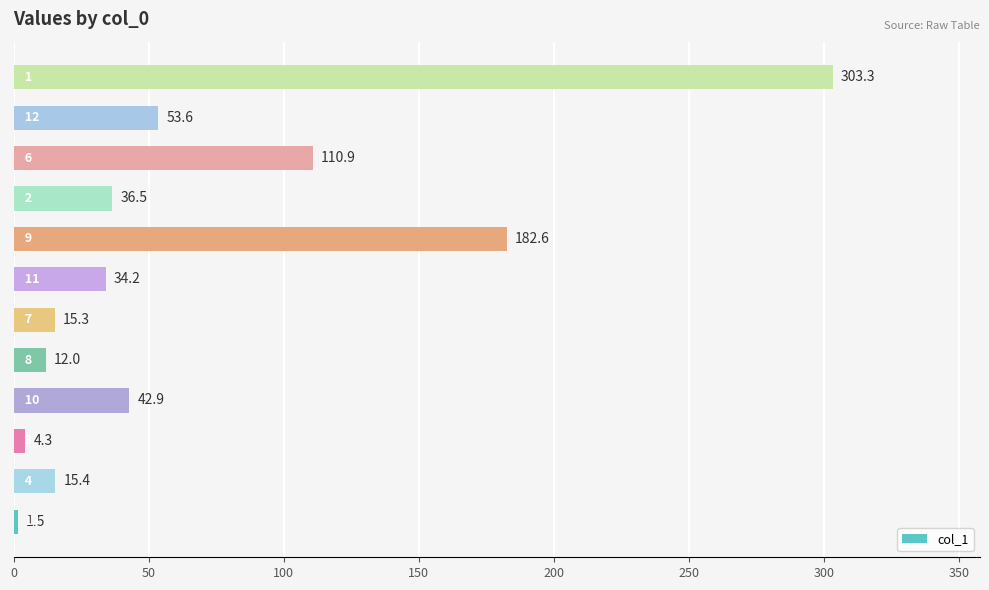

Are the bars grouped side by side (vs. stacked)?

No